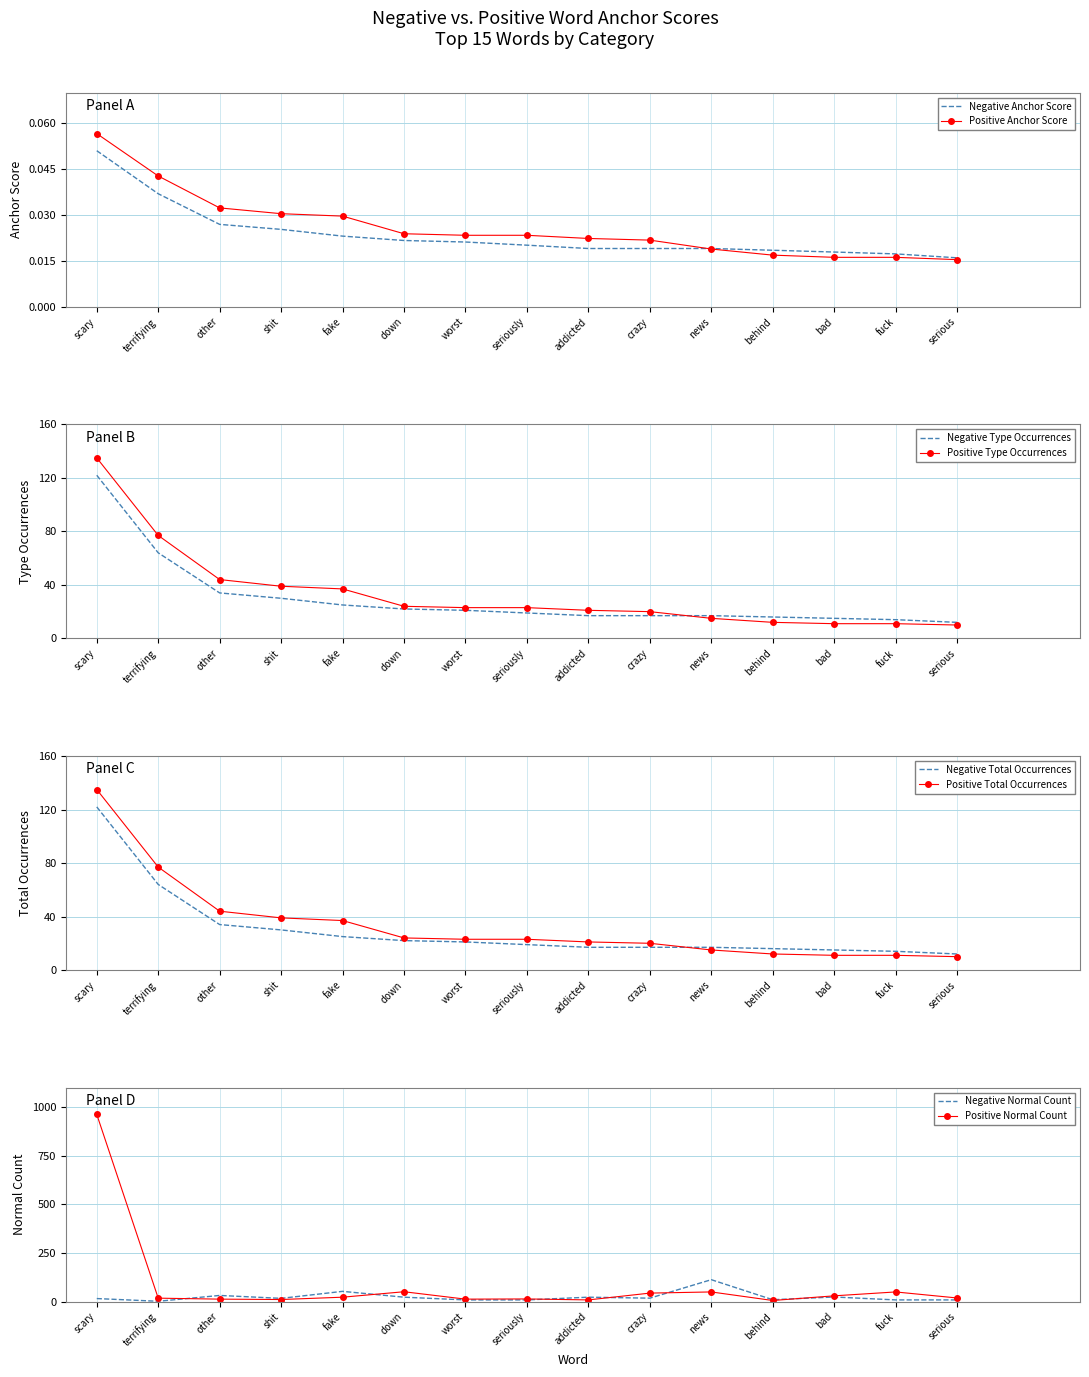

The negative anchor score series shows 0.0 at scary. True or false?

False